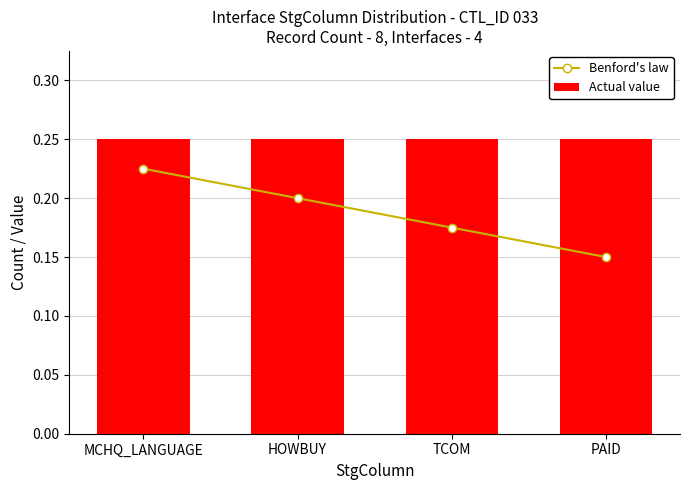

At which label does Actual value reach its peak?

MCHQ_LANGUAGE